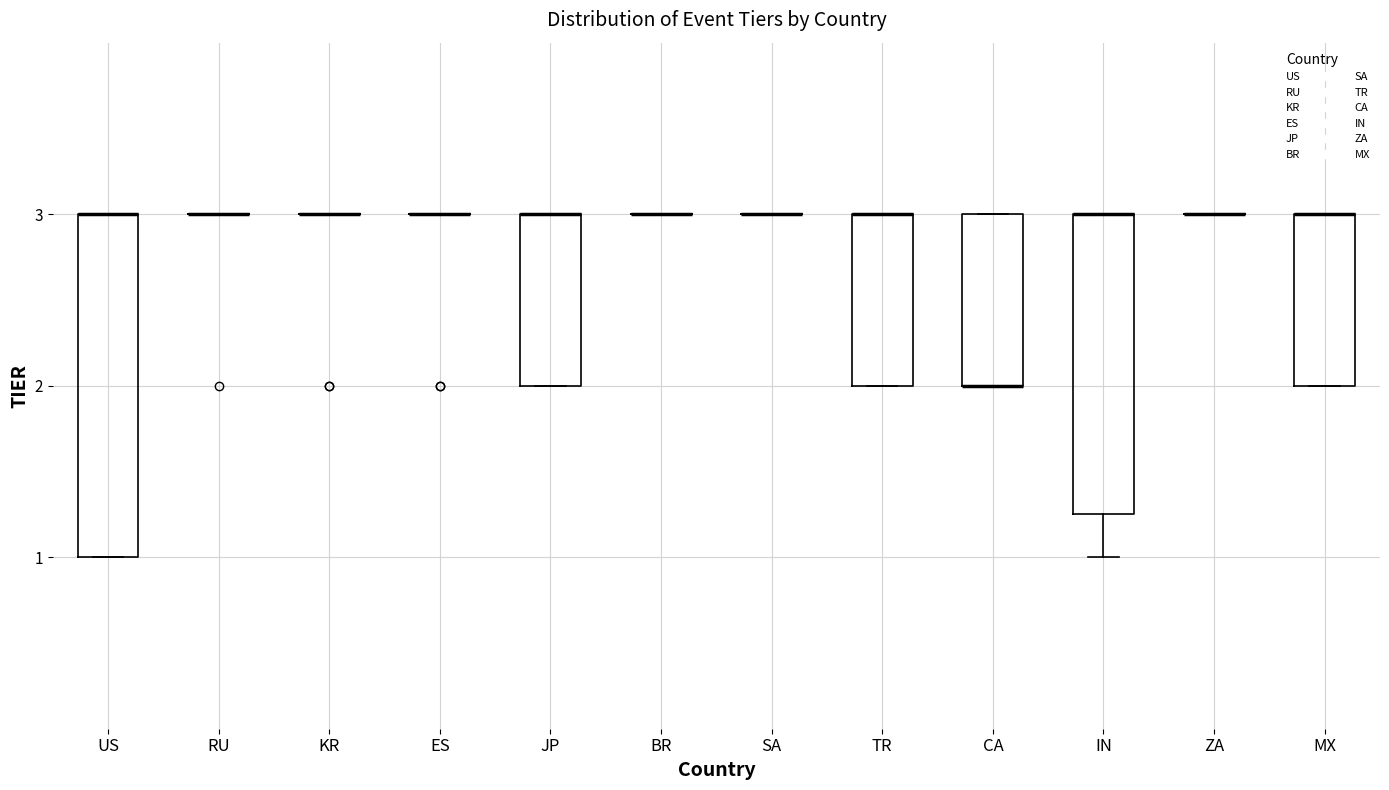

Reading left to right, read every box against the y-axis: the position of its median line, the range the box covers, and the ends of its whiskers. The values are not printed on the chart, so give them approximately, as read against the axis.

US: median 3.0 (drawn on the box's upper edge), box 1.0 to 3.0, whiskers 1.0 to 3.0
RU: box collapsed to a line at 3.0, whiskers 3.0 to 3.0
KR: box collapsed to a line at 3.0, whiskers 3.0 to 3.0
ES: box collapsed to a line at 3.0, whiskers 3.0 to 3.0
JP: median 3.0 (drawn on the box's upper edge), box 2.0 to 3.0, whiskers 2.0 to 3.0
BR: box collapsed to a line at 3.0, whiskers 3.0 to 3.0
SA: box collapsed to a line at 3.0, whiskers 3.0 to 3.0
TR: median 3.0 (drawn on the box's upper edge), box 2.0 to 3.0, whiskers 2.0 to 3.0
CA: median 2.0 (drawn on the box's lower edge), box 2.0 to 3.0, whiskers 2.0 to 3.0
IN: median 3.0 (drawn on the box's upper edge), box 1.3 to 3.0, whiskers 1.0 to 3.0
ZA: box collapsed to a line at 3.0, whiskers 3.0 to 3.0
MX: median 3.0 (drawn on the box's upper edge), box 2.0 to 3.0, whiskers 2.0 to 3.0